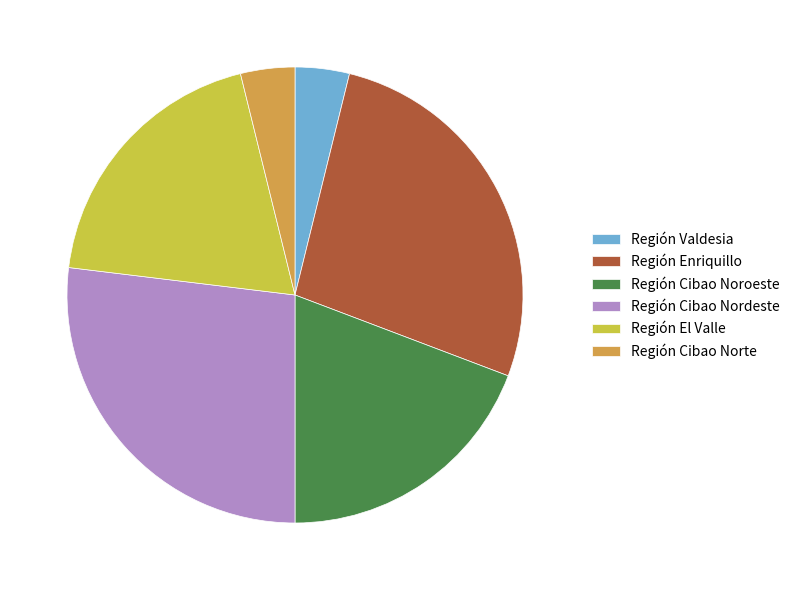

The Región Valdesia slice represents 4% of the pie. True or false?

True